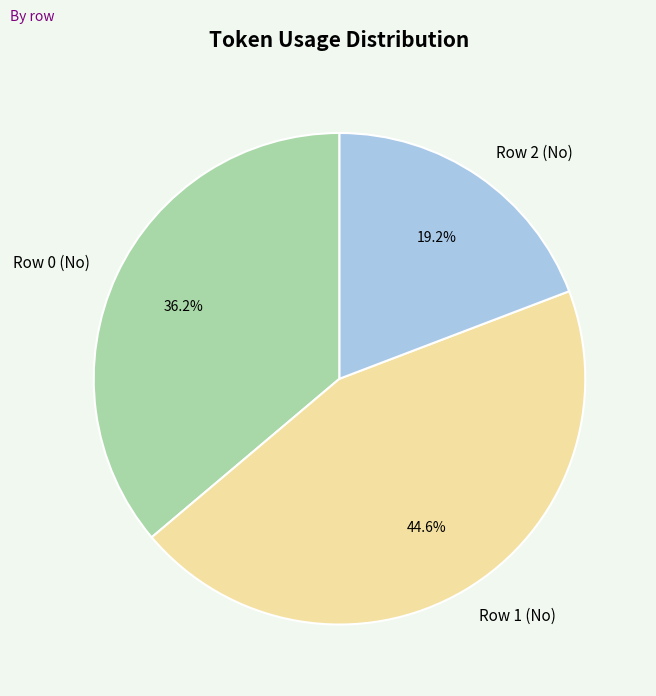

Which category has the biggest portion of the pie?

Row 1 (No)